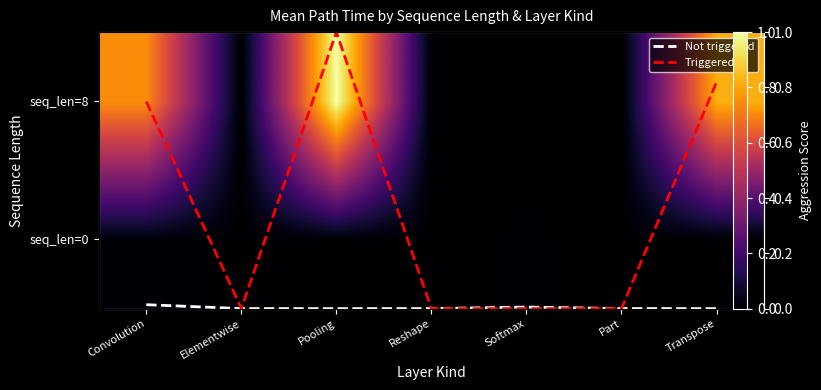

Rank the series at Elementwise from highest to lowest value.

seq_len=0, Not triggered, seq_len=8, Triggered